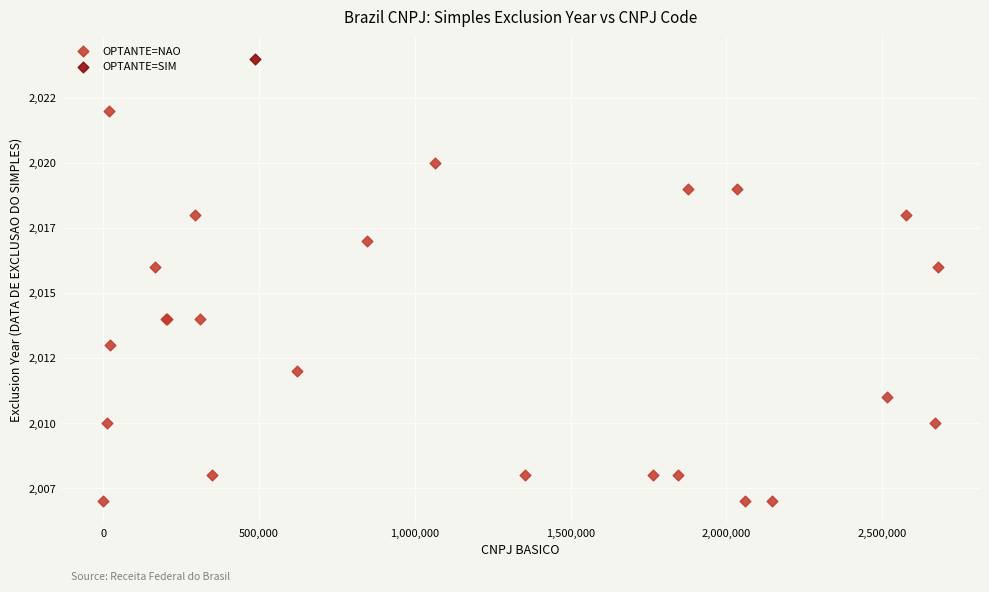

What are all the series names shown in the legend?

OPTANTE=NAO, OPTANTE=SIM